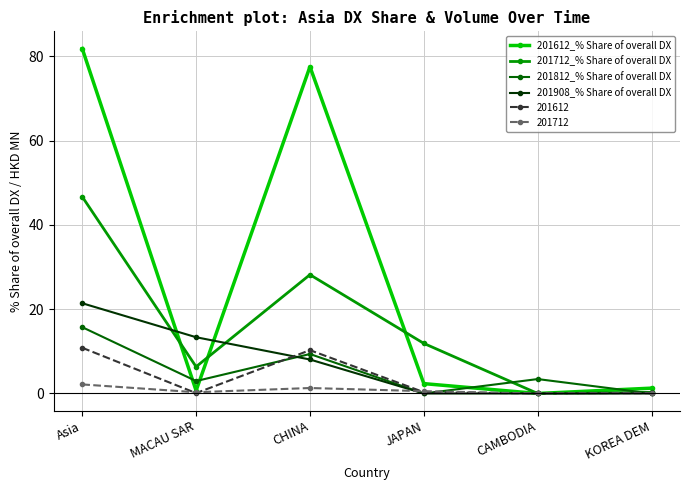

What is the highest value of the 201612_% Share of overall DX series?

81.9